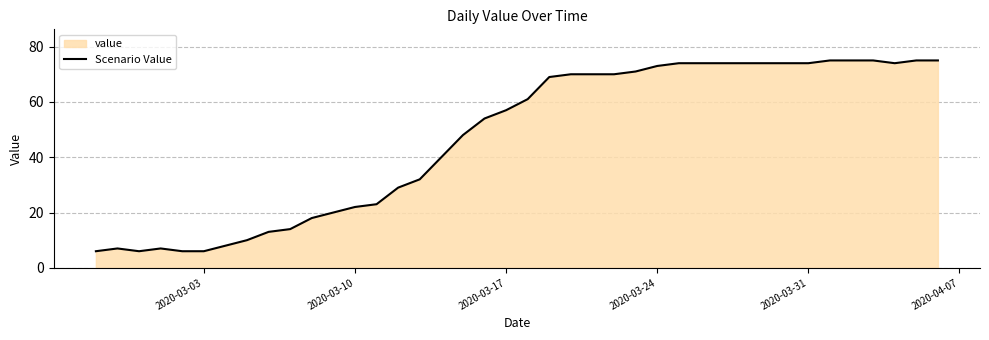

Reading left to right, transcribe all the data shown in this chart.

6	7	6	7	6	6	8	10	13	14	18	20	22	23	29	32	40	48	54	57	61	69	70	70	70	71	73	74	74	74	74	74	74	74	75	75	75	74	75	75